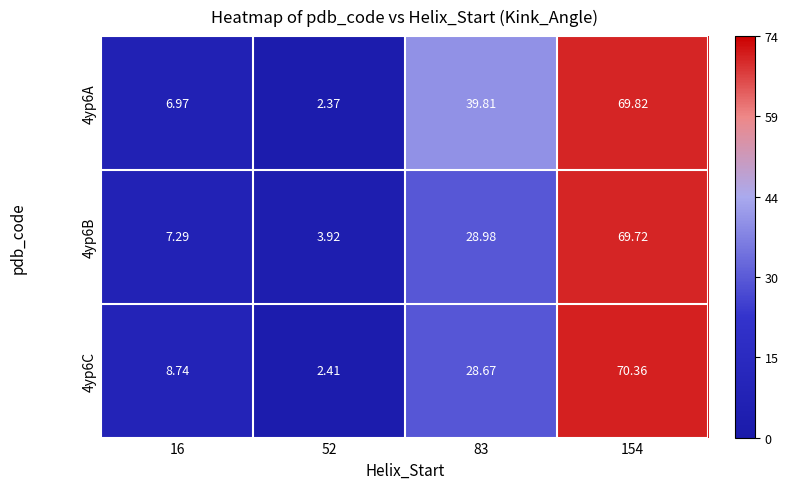

What is the difference between the highest and lowest values at 154?

0.6